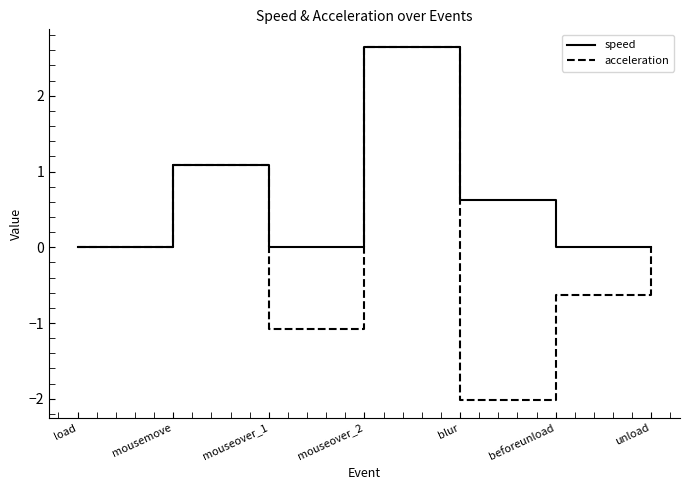

How many lines are shown in the chart?

2